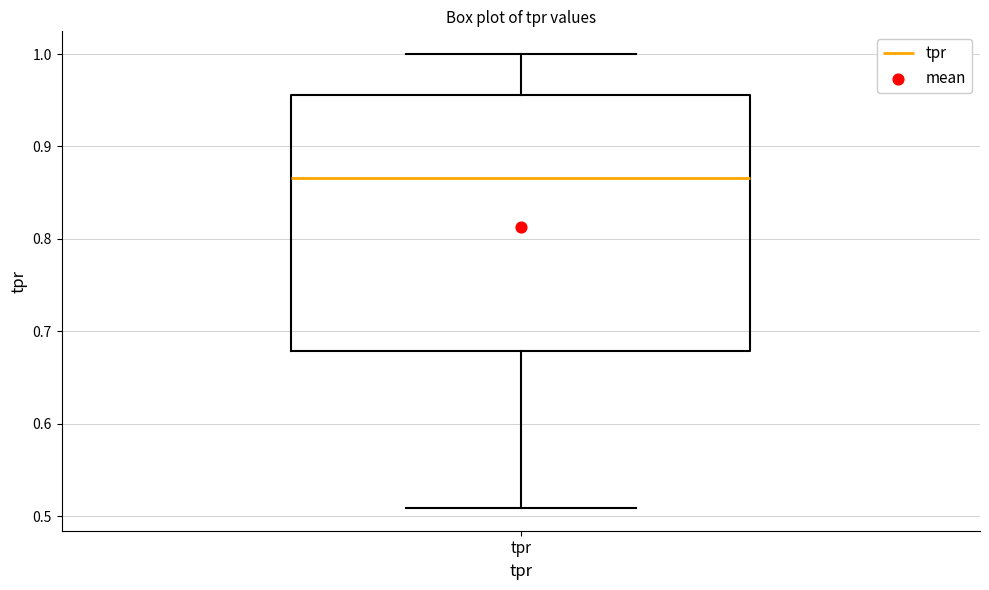

Where is the upper edge of the box for tpr on the y-axis? The values are not printed on the chart, so give them approximately, as read against the axis.

0.96